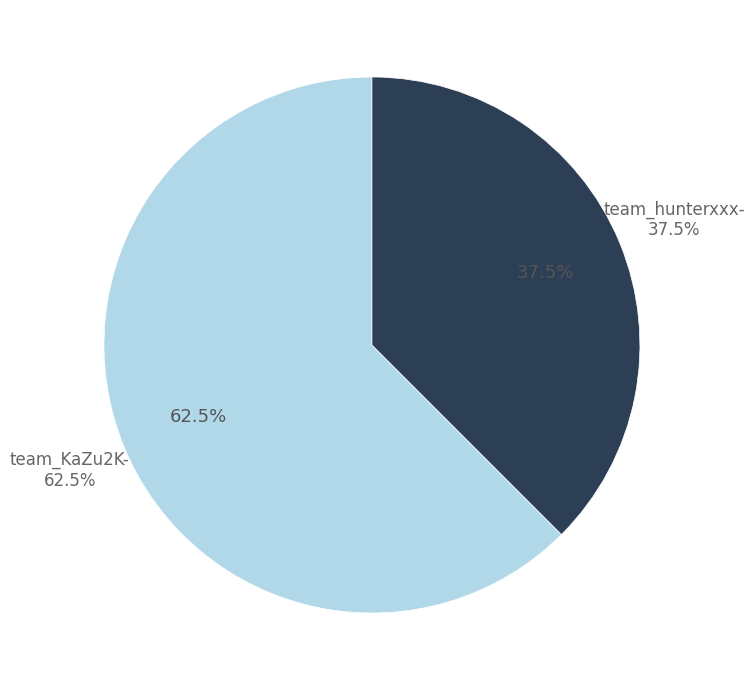

Approximately how many times larger is the value at team_hunterxxx- compared to team_KaZu2K-?

0.6